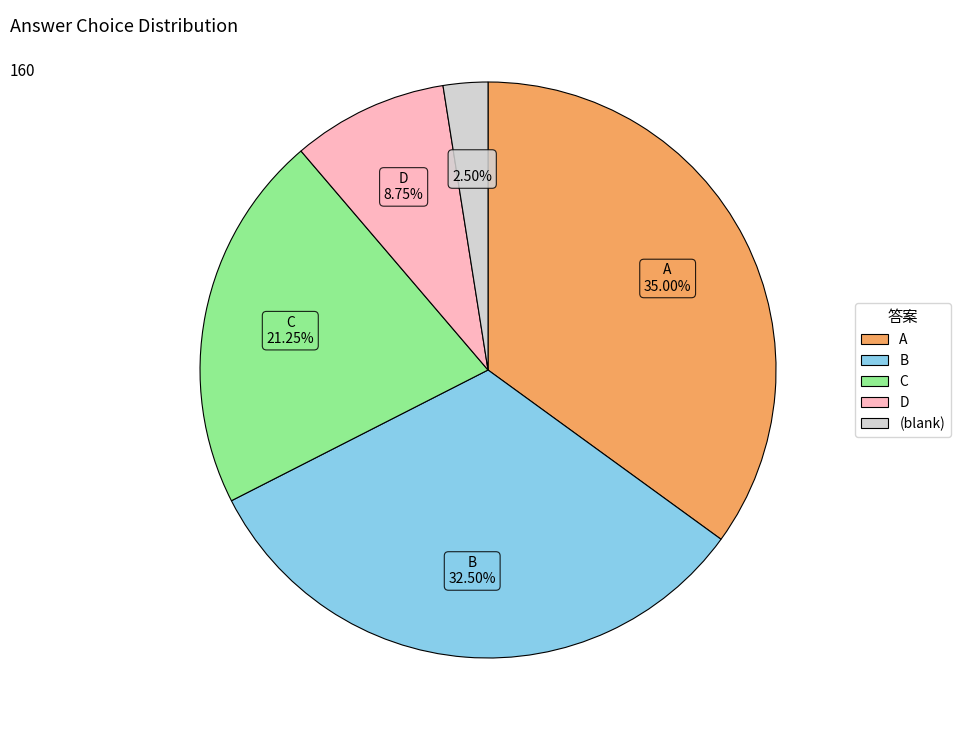

Is there any slice that represents more than half of the pie?

No